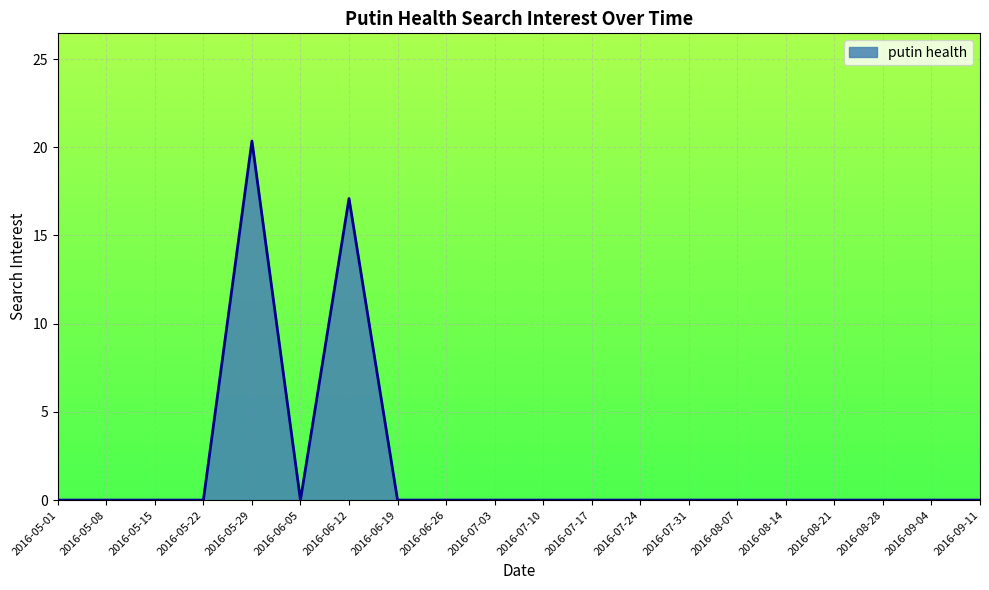

Does the chart display data point markers on the line(s)?

No